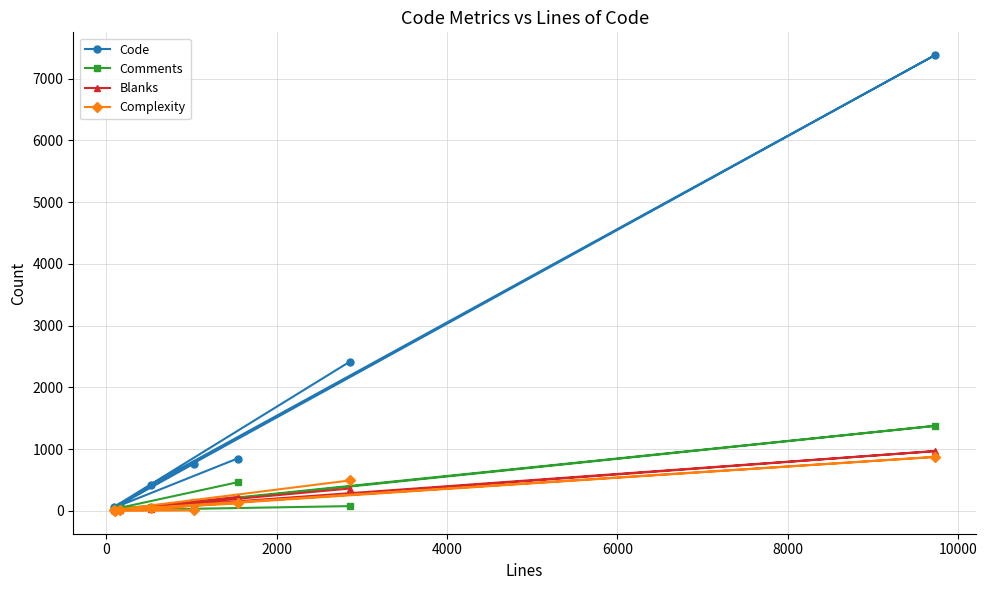

What is the highest value of the Code series?

7382